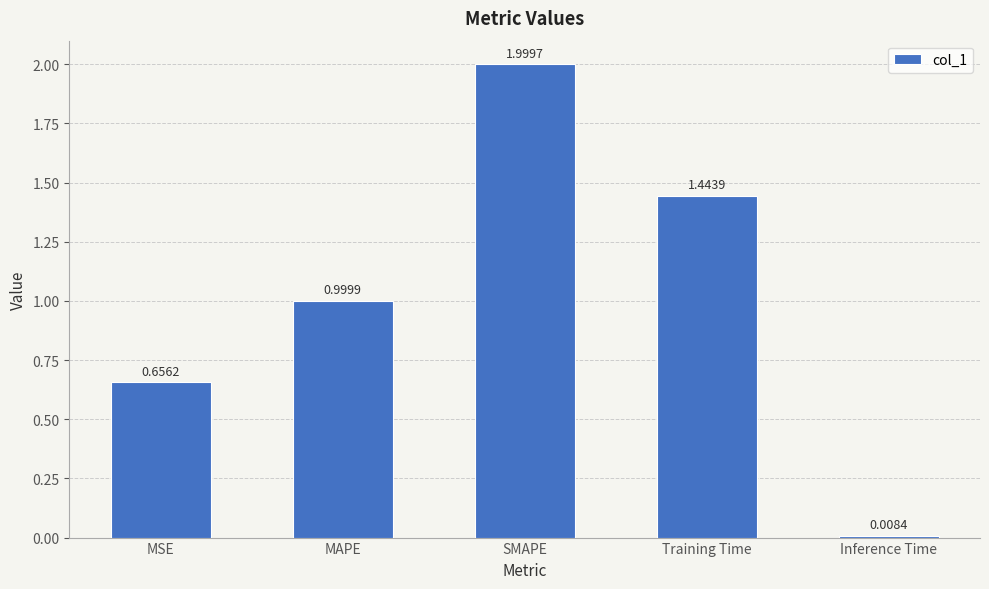

Rank the categories by value from highest to lowest.

SMAPE, Training Time, MAPE, MSE, Inference Time